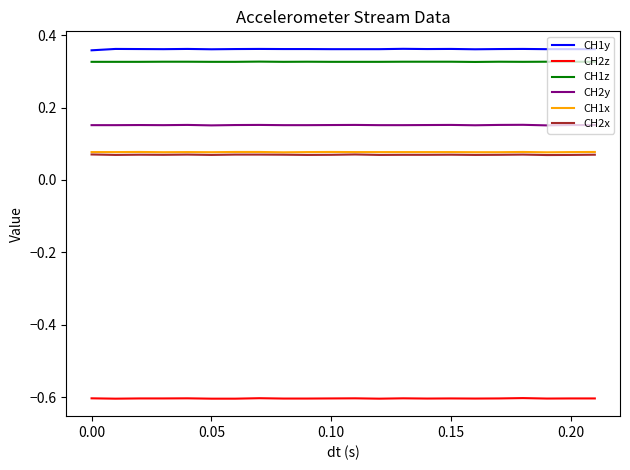

True or false: CH2x and CH1y cross at least once.

False